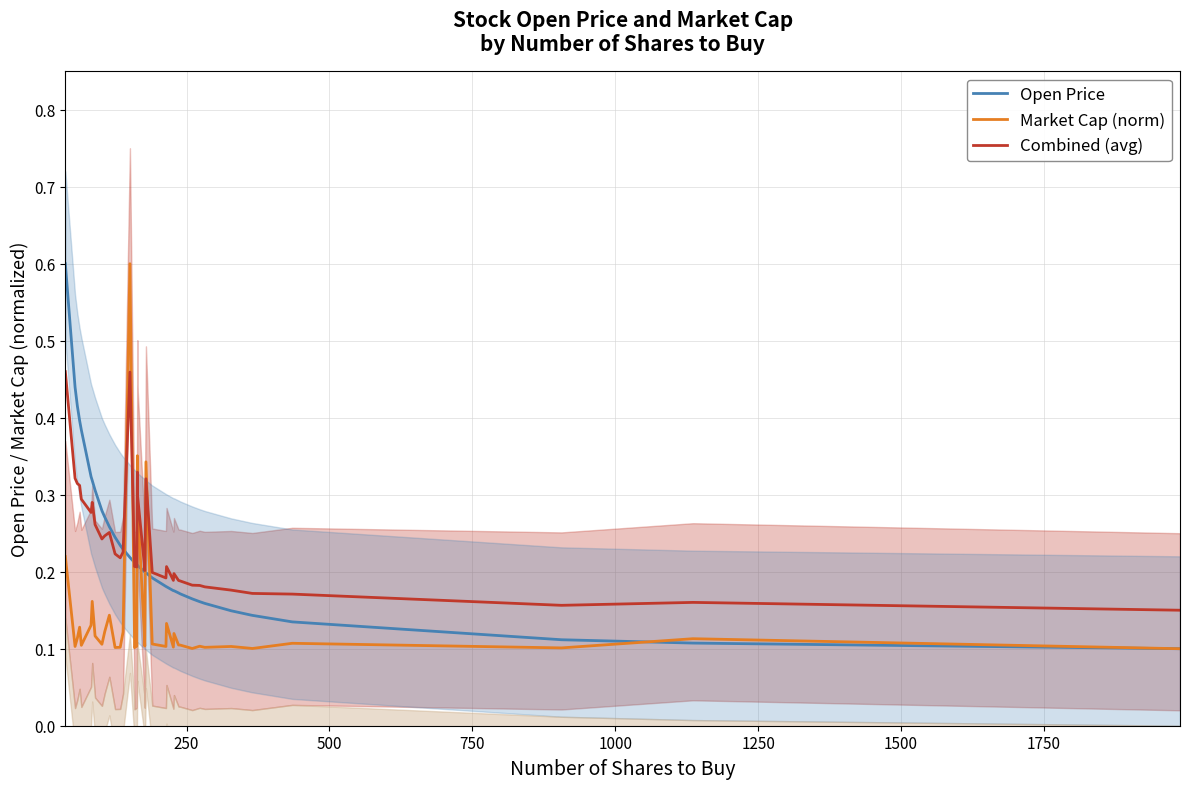

Reading left to right, extract all data points from this chart.

Open Price: 0.6	0.4	0.4	0.4	0.4	0.3	0.3	0.3	0.3	0.3	0.3	0.2	0.2	0.2	0.2	0.2	0.2	0.2	0.2	0.2	0.2	0.2	0.2	0.2	0.2	0.2	0.2	0.2	0.2	0.2	0.2	0.2	0.2	0.1	0.1	0.1	0.1	0.1	0.1	0.1
Market Cap (norm): 0.2	0.1	0.1	0.1	0.1	0.1	0.2	0.1	0.1	0.1	0.1	0.1	0.1	0.1	0.6	0.1	0.1	0.1	0.4	0.3	0.1	0.1	0.3	0.1	0.1	0.1	0.1	0.1	0.1	0.1	0.1	0.1	0.1	0.1	0.1	0.1	0.1	0.1	0.1	0.1
Combined (avg): 0.5	0.3	0.3	0.3	0.3	0.3	0.3	0.3	0.2	0.2	0.3	0.2	0.2	0.2	0.5	0.2	0.2	0.2	0.3	0.3	0.2	0.2	0.3	0.2	0.2	0.2	0.2	0.2	0.2	0.2	0.2	0.2	0.2	0.2	0.2	0.2	0.2	0.2	0.2	0.2